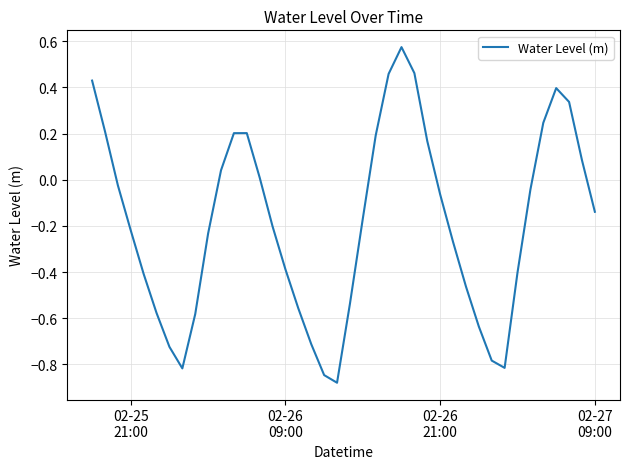

What is the difference between the maximum and minimum values?

1.5